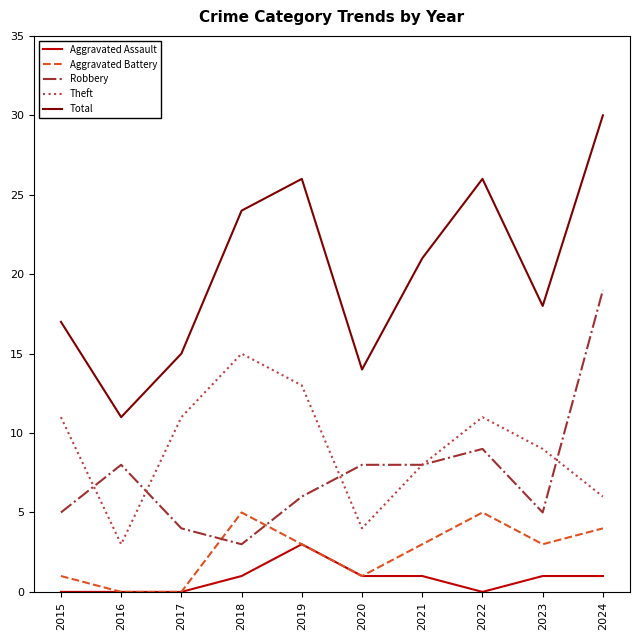

At which category is the sum across all series the highest?

2024